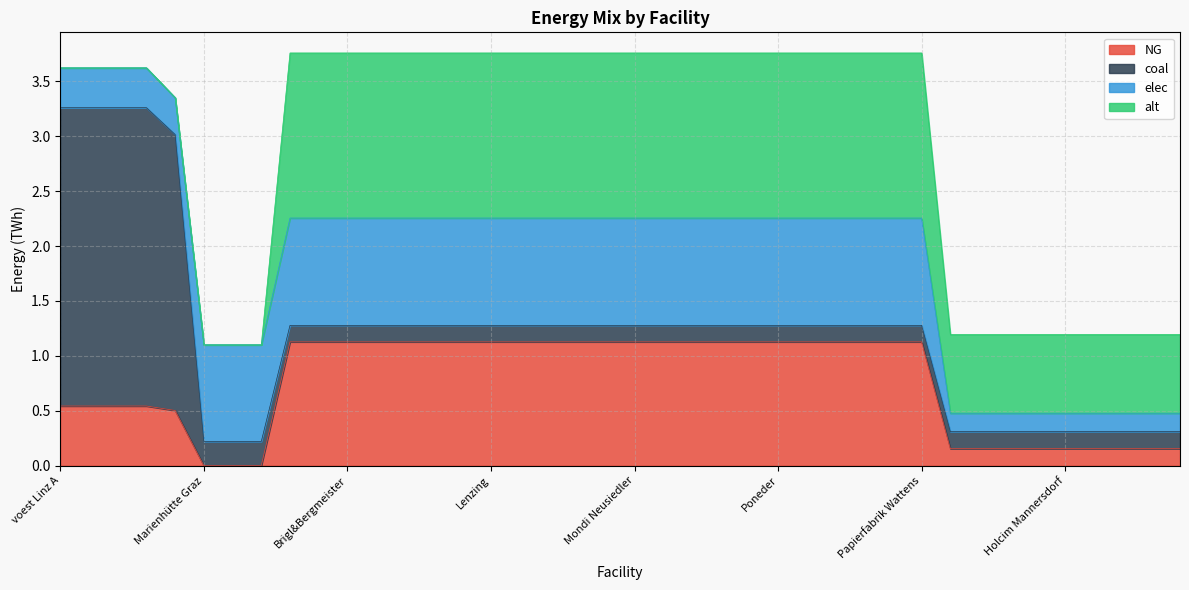

What is the value of the coal point at the 27th from the left?

0.2